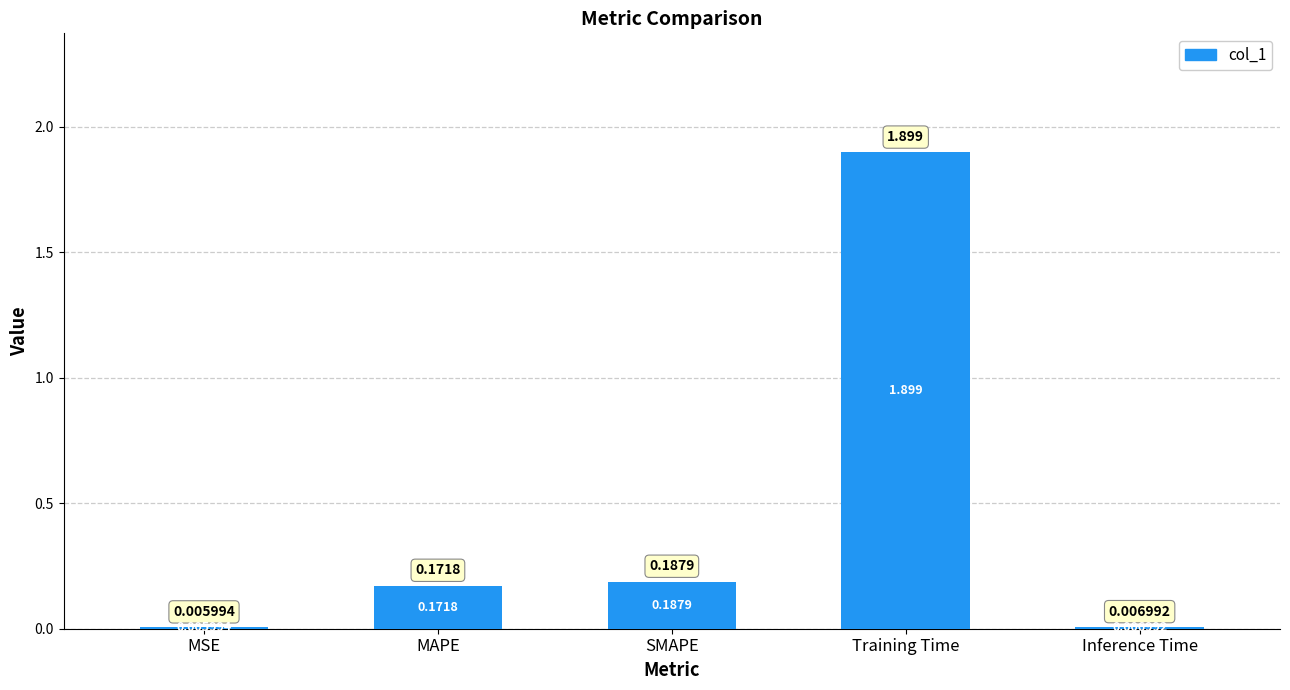

Is it true that the value at MAPE is 0.1?

False